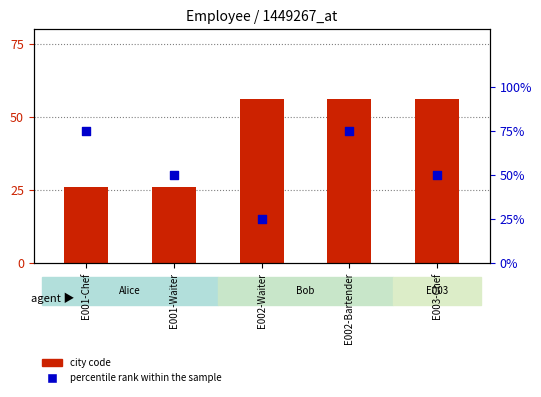

What are all the series names shown in the legend?

city code, percentile rank within the sample